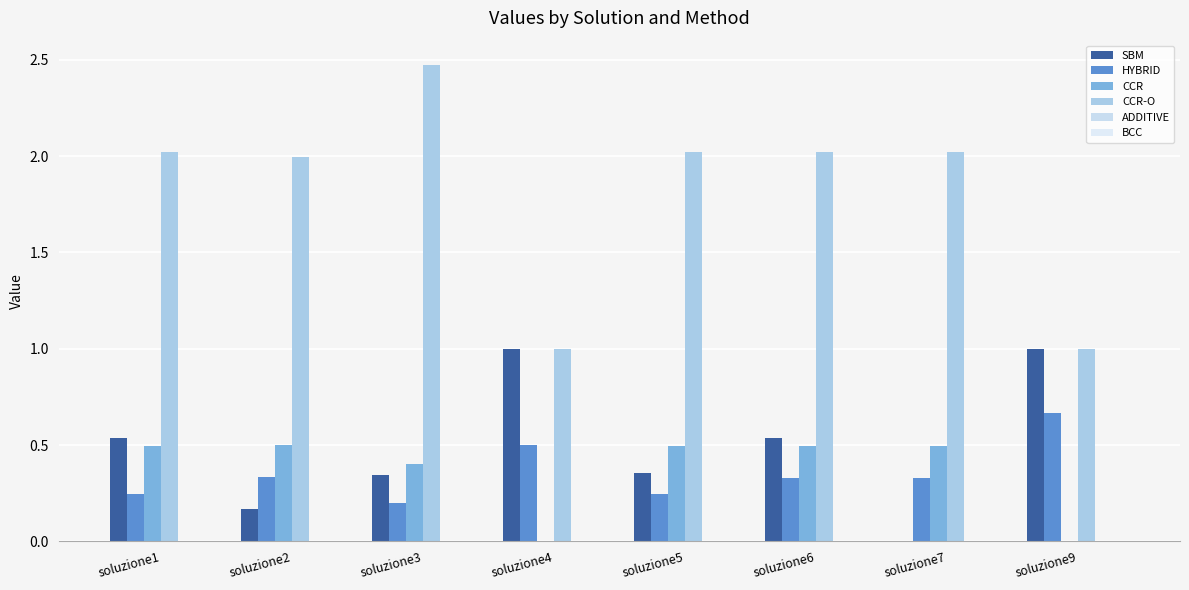

Reading left to right, extract all data points from this chart.

SBM: soluzione1=0.5	soluzione2=0.2	soluzione3=0.3	soluzione4=1.0	soluzione5=0.4	soluzione6=0.5	soluzione7=0.0	soluzione9=1.0
HYBRID: soluzione1=0.2	soluzione2=0.3	soluzione3=0.2	soluzione4=0.5	soluzione5=0.2	soluzione6=0.3	soluzione7=0.3	soluzione9=0.7
CCR: soluzione1=0.5	soluzione2=0.5	soluzione3=0.4	soluzione4=0.0	soluzione5=0.5	soluzione6=0.5	soluzione7=0.5	soluzione9=0.0
CCR-O: soluzione1=2.0	soluzione2=2.0	soluzione3=2.5	soluzione4=1.0	soluzione5=2.0	soluzione6=2.0	soluzione7=2.0	soluzione9=1.0
ADDITIVE: soluzione1=0.0	soluzione2=0.0	soluzione3=-0.0	soluzione4=-0.0	soluzione5=0.0	soluzione6=0.0	soluzione7=0.0	soluzione9=-0.0
BCC: soluzione1=0.0	soluzione2=0.0	soluzione3=0.0	soluzione4=0.0	soluzione5=0.0	soluzione6=0.0	soluzione7=0.0	soluzione9=0.0